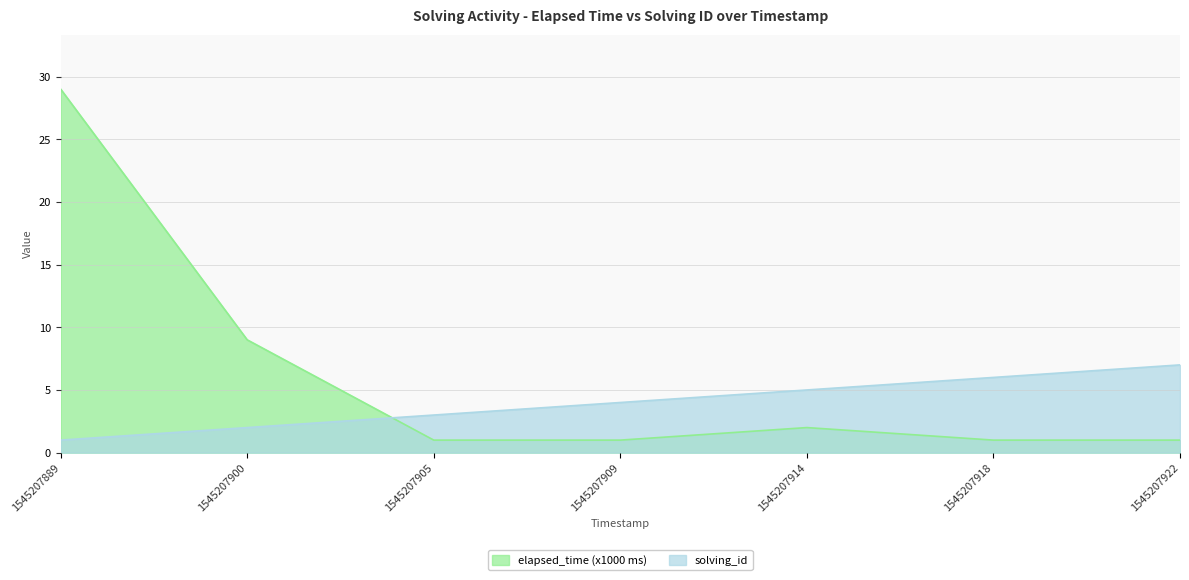

What is the total value across all series at 1545207914?

7